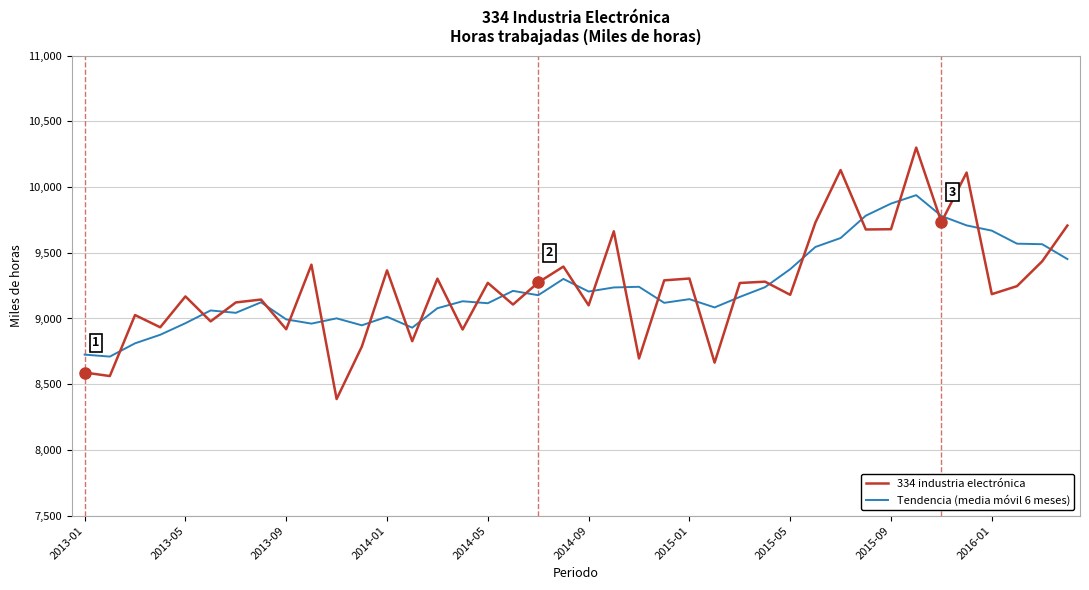

What is the lowest value of the 334 industria electrónica series?

8387